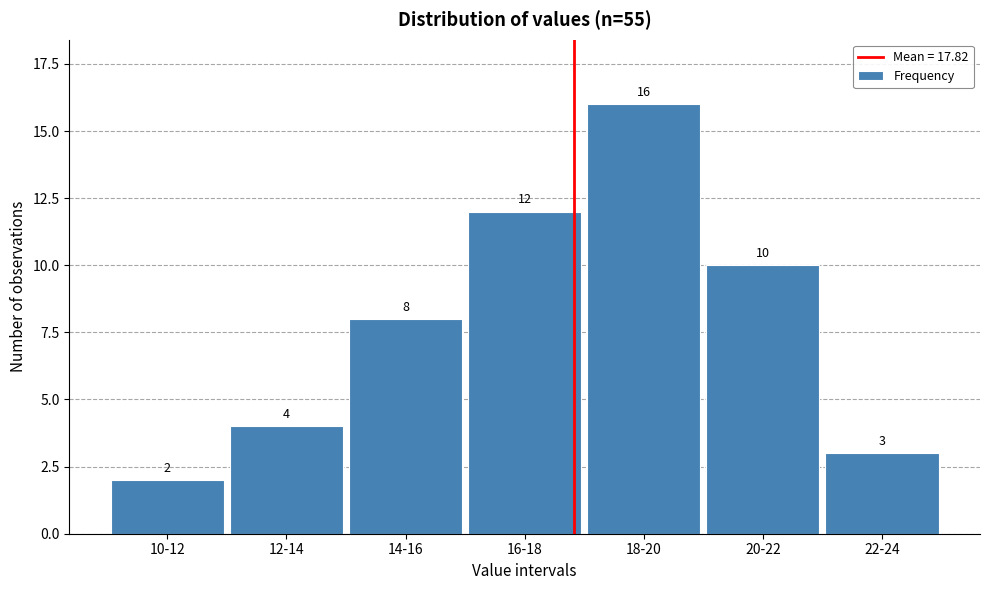

Reading left to right, list all the values displayed in this chart.

2	4	8	12	16	10	3